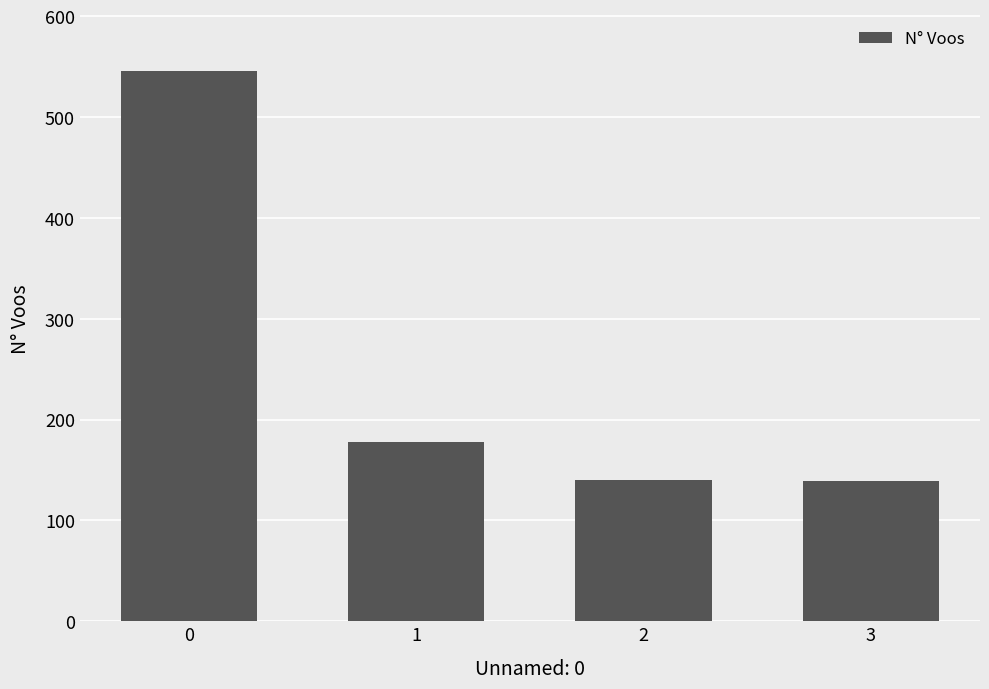

What is the value of the 3rd bar from the left?

140